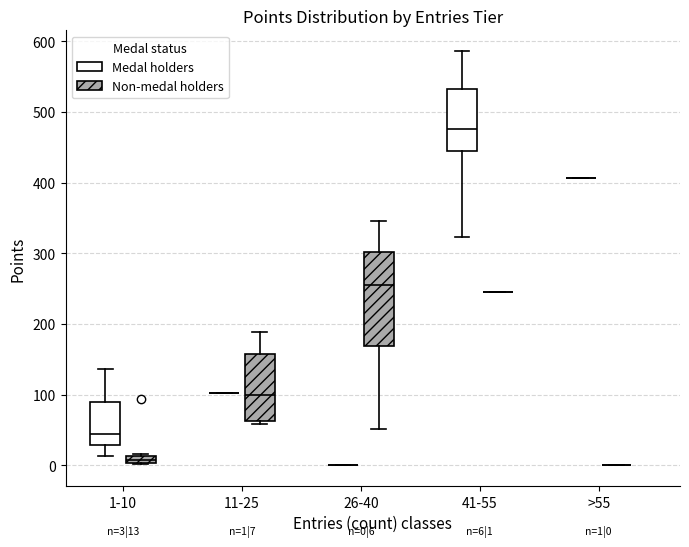

Comparing the boxes themselves (not the whiskers), which one is the tallest?

26-40 (Non-medal holders)